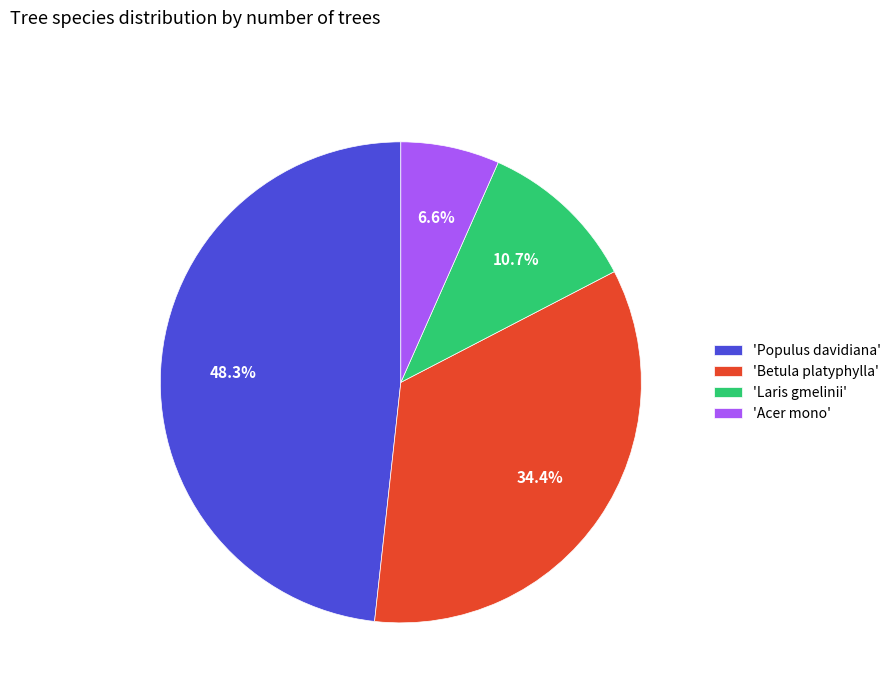

Is 'Acer mono' the majority of the pie?

No